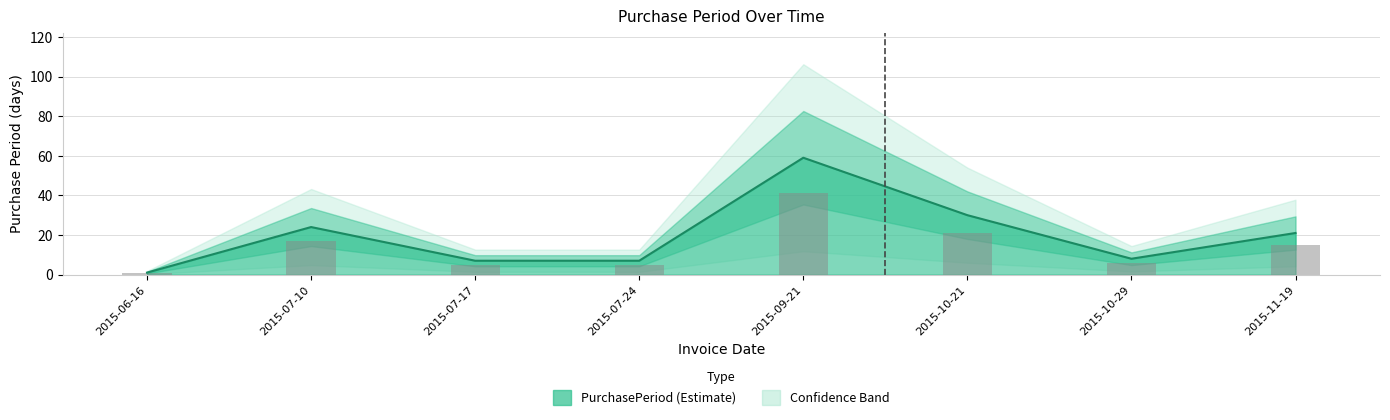

How many categories are shown in the chart?

8